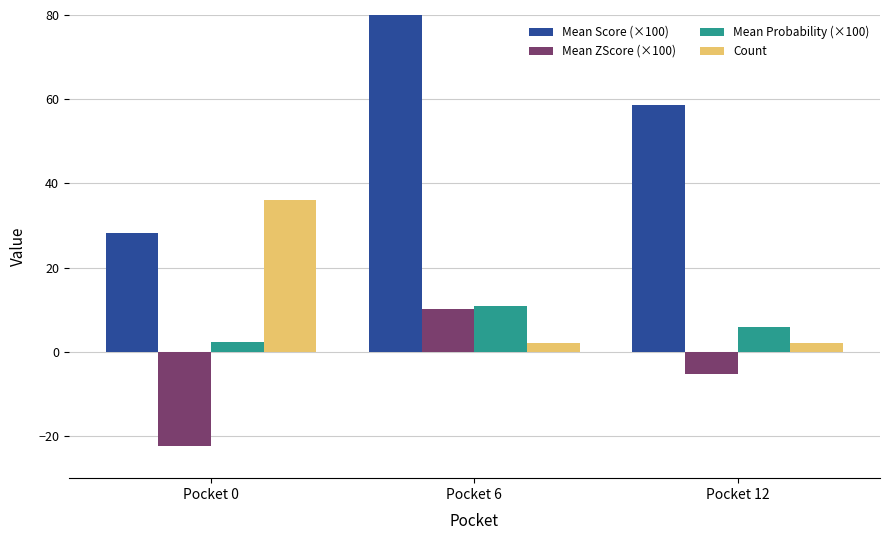

Between Pocket 0 and Pocket 6, which is larger?

Pocket 6